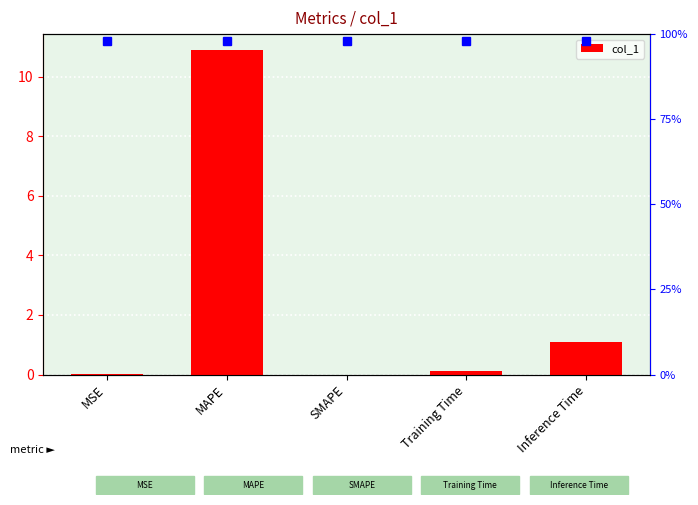

Are the bars grouped side by side (vs. stacked)?

No